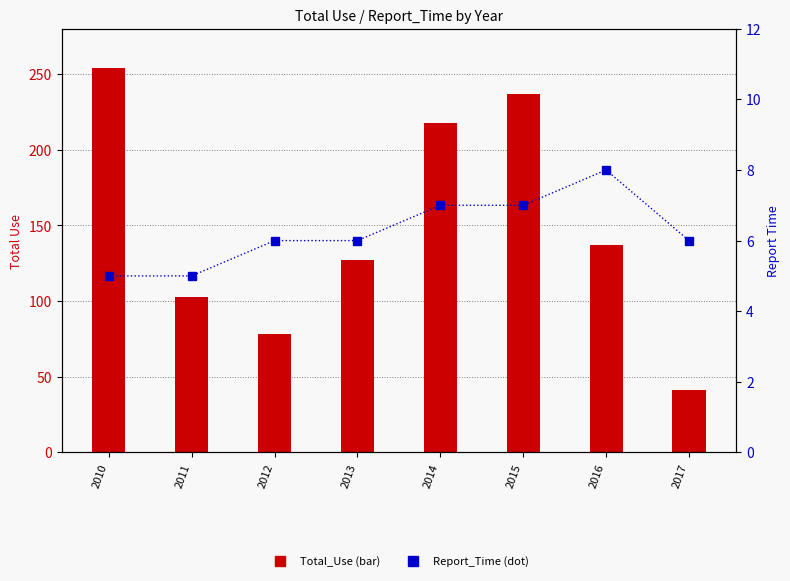

Reading right to left, list all the values displayed in this chart.

Total_Use: 2017=41	2016=137	2015=237	2014=218	2013=127	2012=78	2011=103	2010=254
Report_Time: 2017=6	2016=8	2015=7	2014=7	2013=6	2012=6	2011=5	2010=5